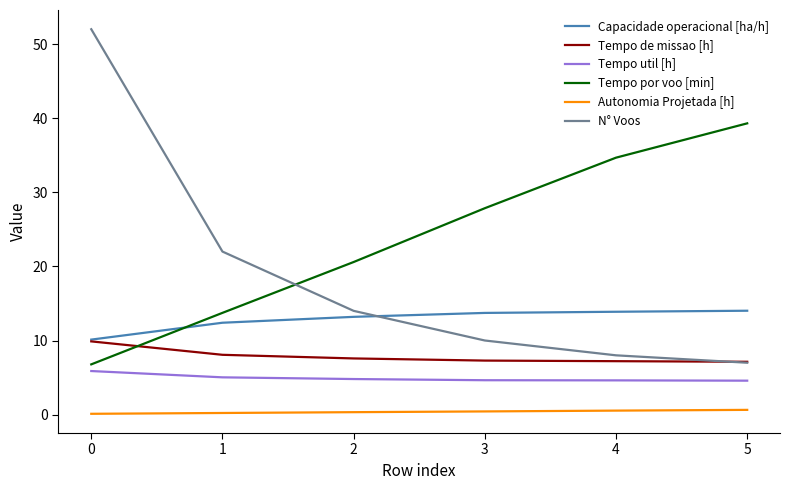

At how many categories does at least one series exceed 48?

1